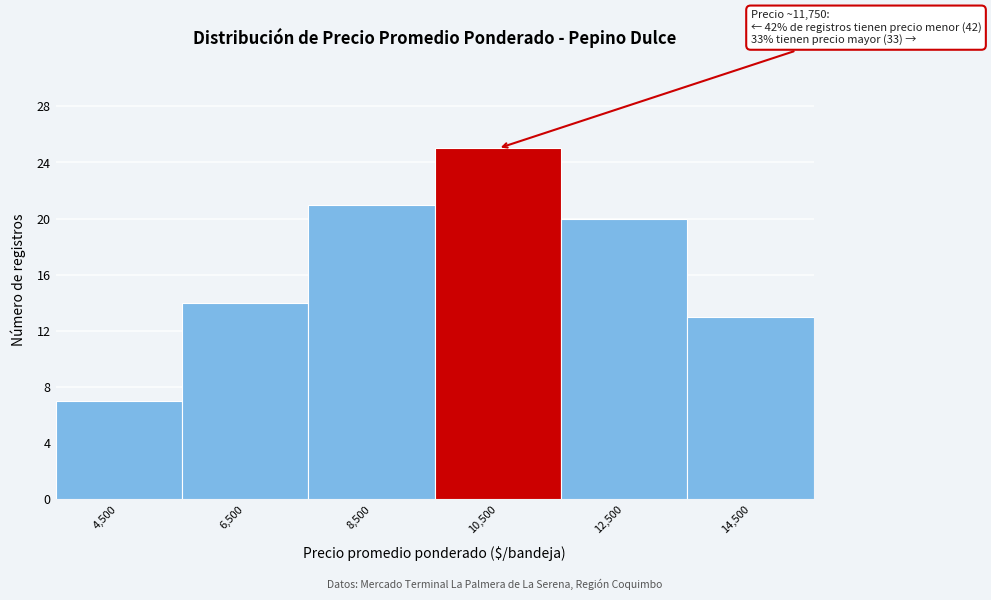

Reading right to left, list all the values displayed in this chart.

14,500=13	12,500=20	10,500=25	8,500=21	6,500=14	4,500=7